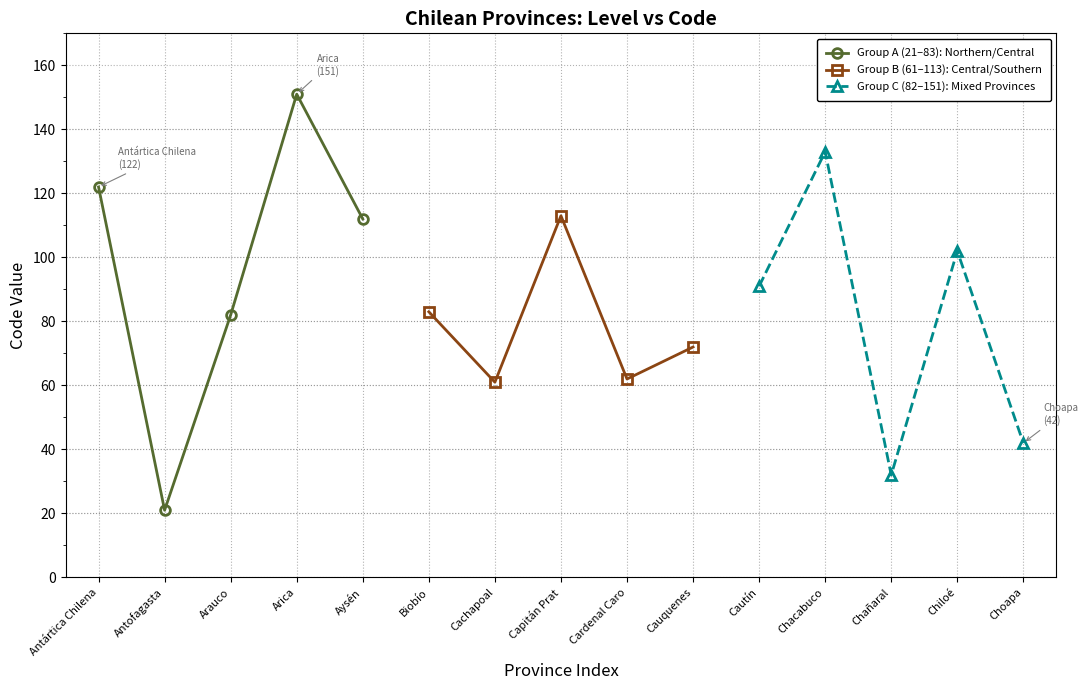

True or false: Group A (21–83): Northern/Central has more than 2 points higher than both neighbors.

False